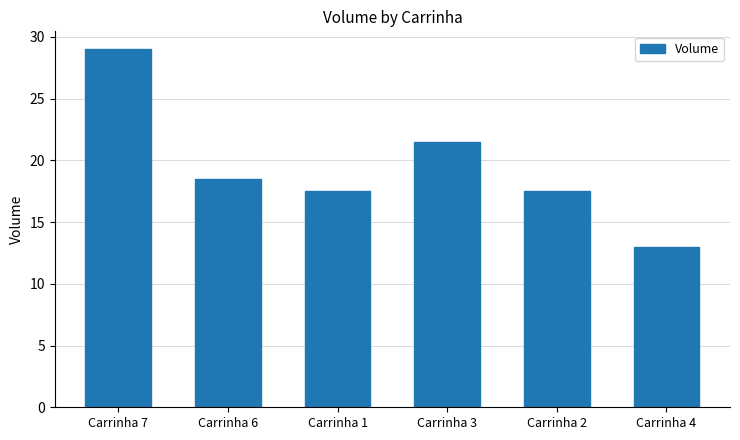

Reading left to right, extract all data points from this chart.

Carrinha 7=29.0	Carrinha 6=18.5	Carrinha 1=17.5	Carrinha 3=21.5	Carrinha 2=17.5	Carrinha 4=13.0